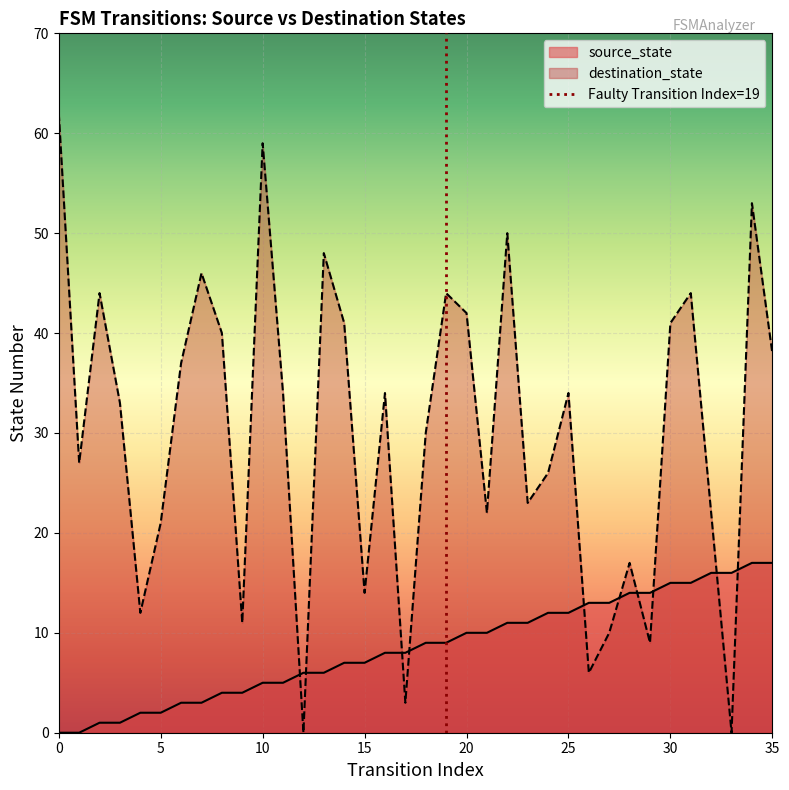

How many values in the destination_state series are below 34?

18